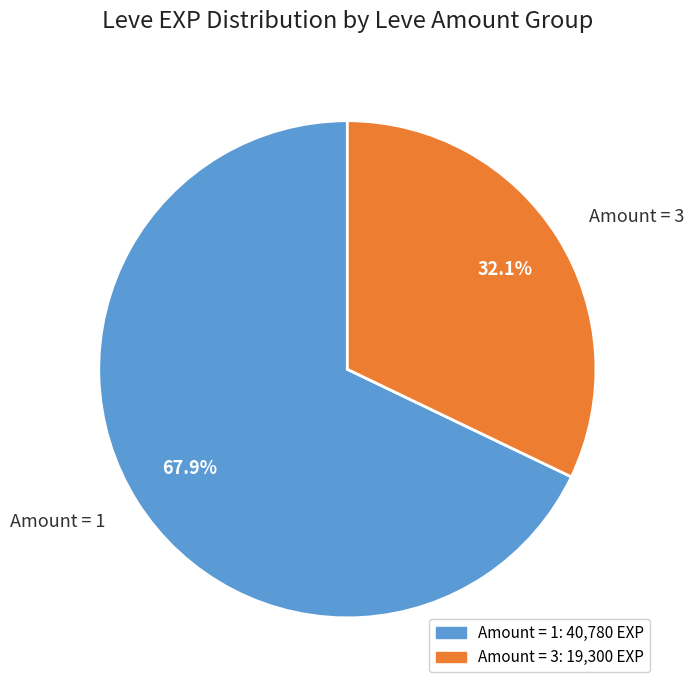

Which slice is the largest?

Amount = 1